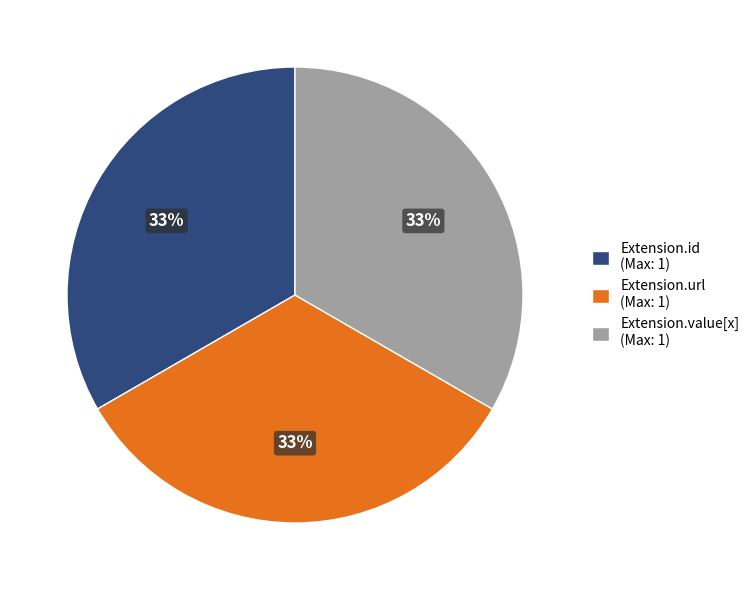

Is there any slice that represents more than half of the pie?

No